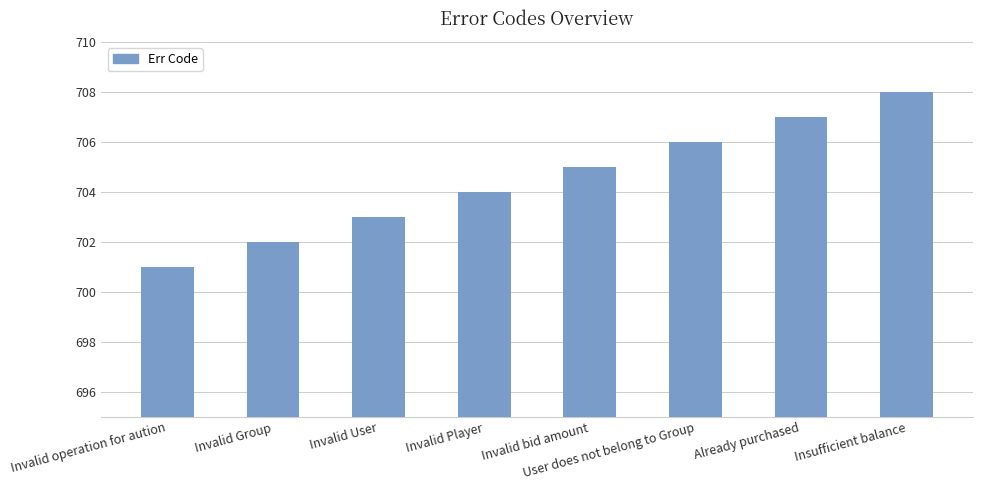

How many bars are there in total?

8